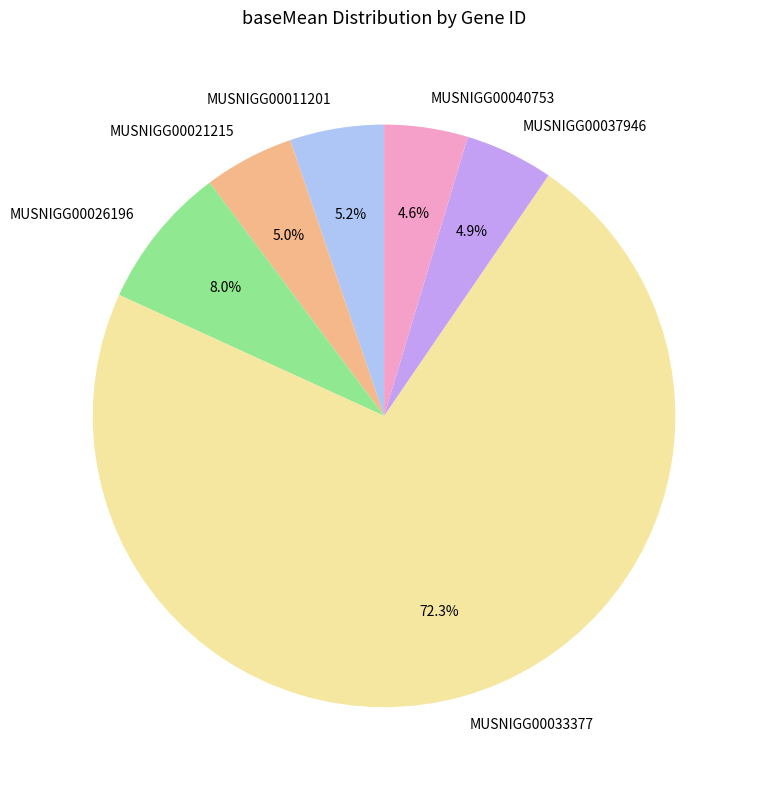

Do MUSNIGG00011201 and MUSNIGG00037946 together represent more than half of the pie?

No